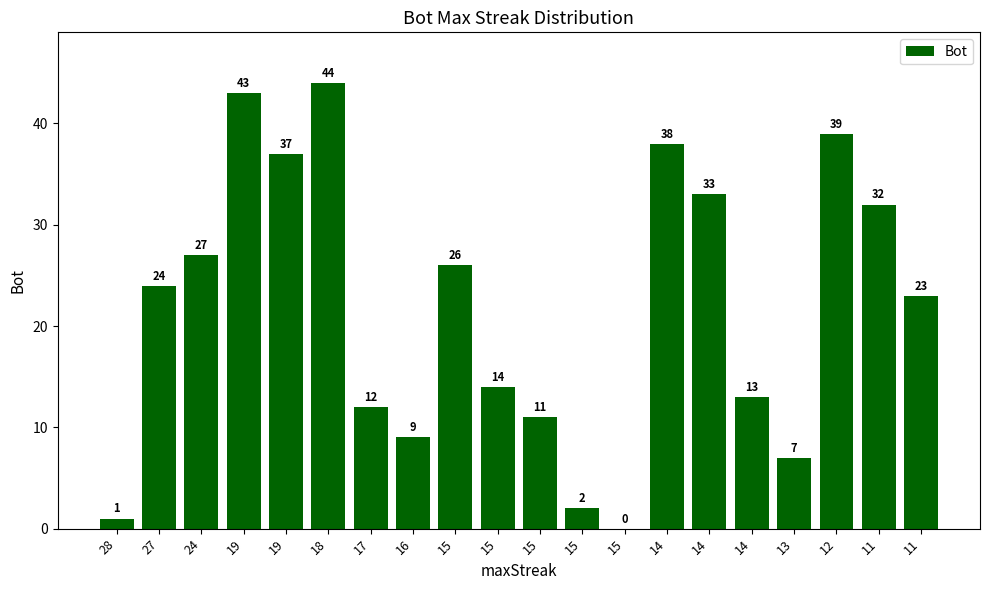

Reading left to right, what are all the values shown in this chart?

28=1	27=24	24=27	19=43	19=37	18=44	17=12	16=9	15=26	15=14	15=11	15=2	15=0	14=38	14=33	14=13	13=7	12=39	11=32	11=23